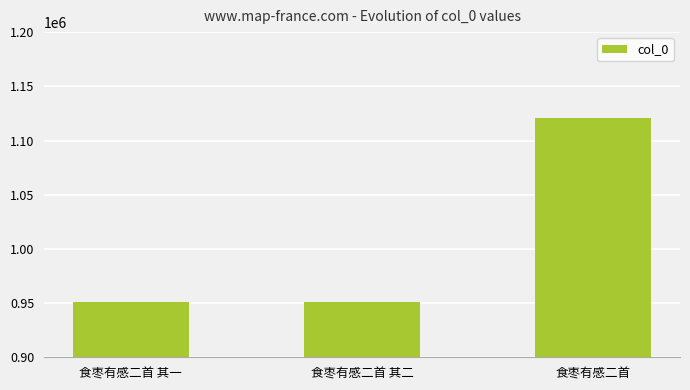

The chart shows a value of 197895 at 食枣有感二首 其一. True or false?

False